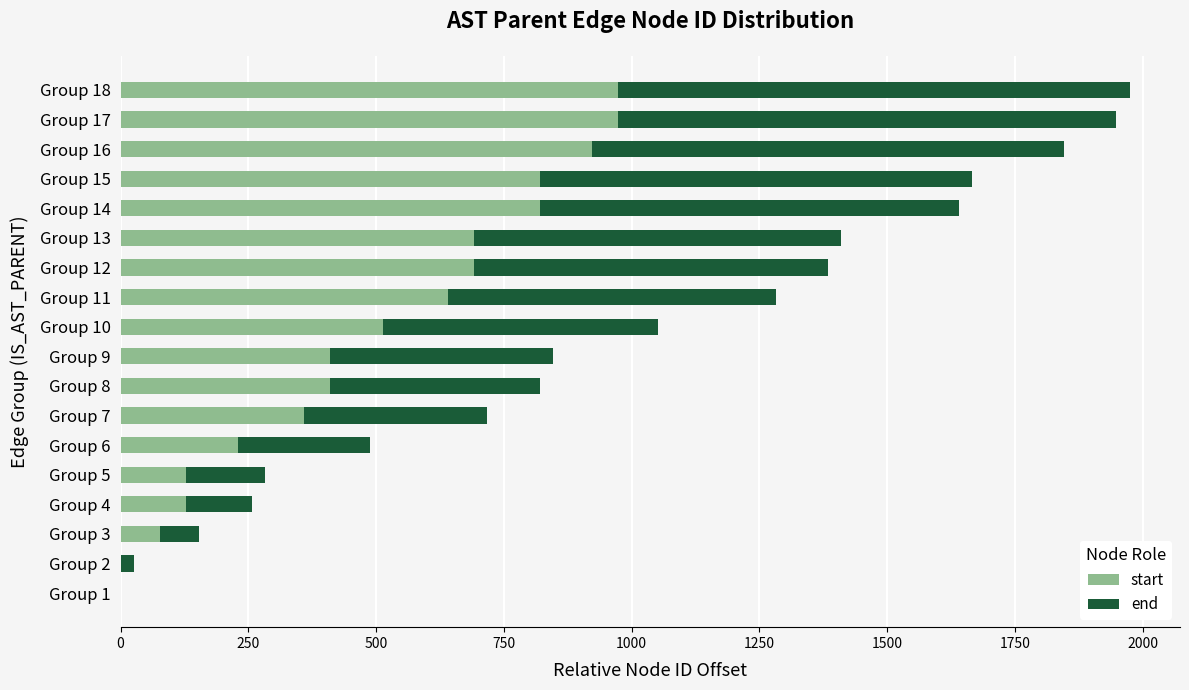

What is the total value across all series at Group 16?

1846.2